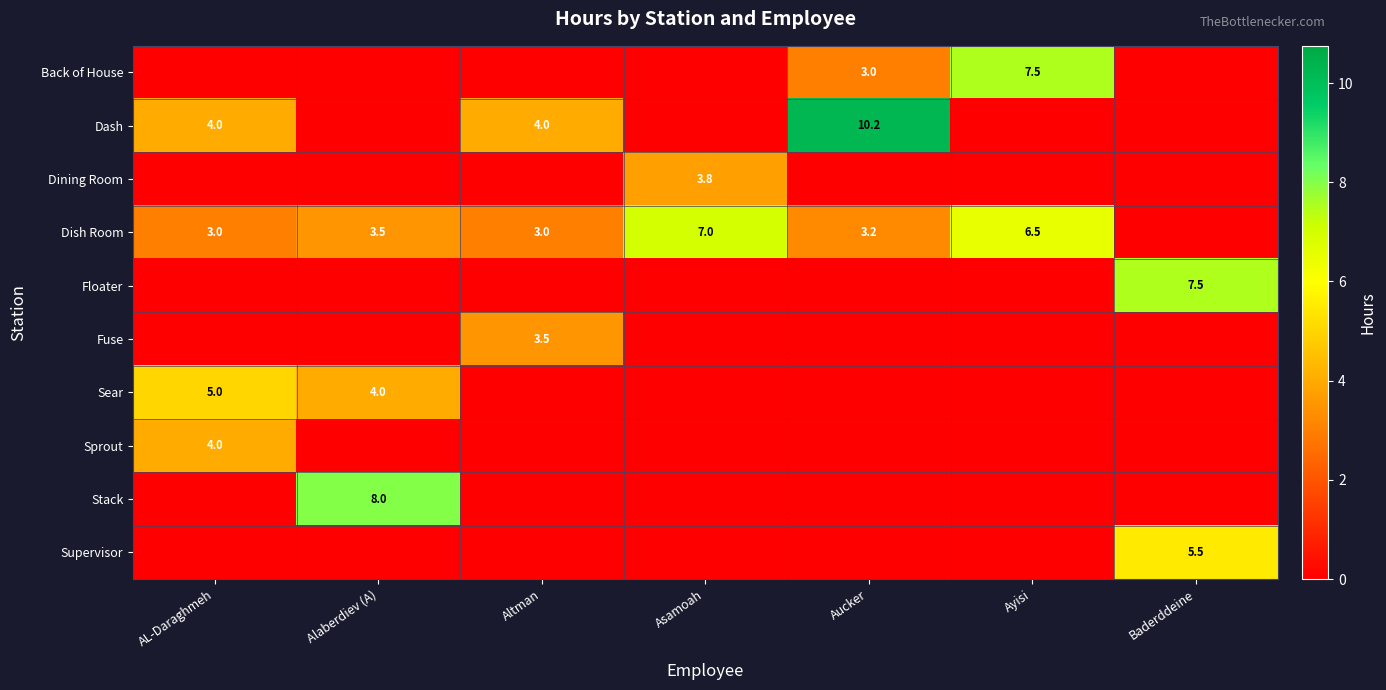

True or false: Dining Room has a value of 3.8 at Asamoah.

True